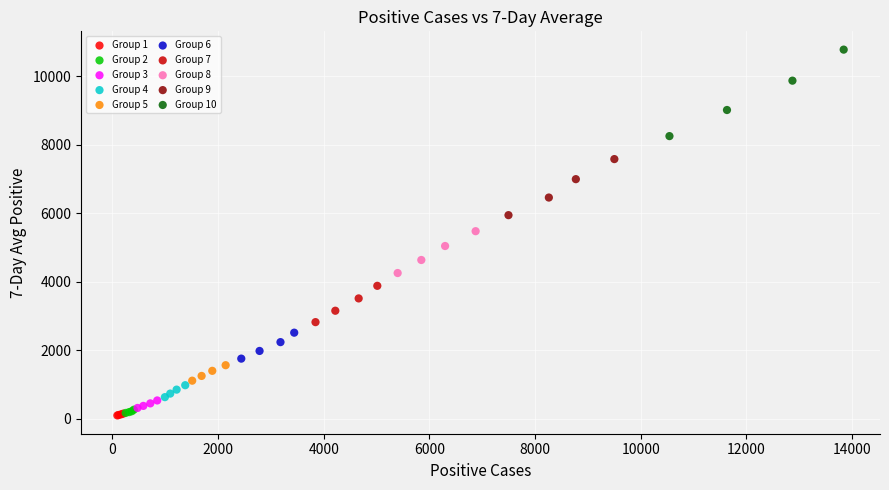

What are all the series names shown in the legend?

Group 1, Group 2, Group 3, Group 4, Group 5, Group 6, Group 7, Group 8, Group 9, Group 10